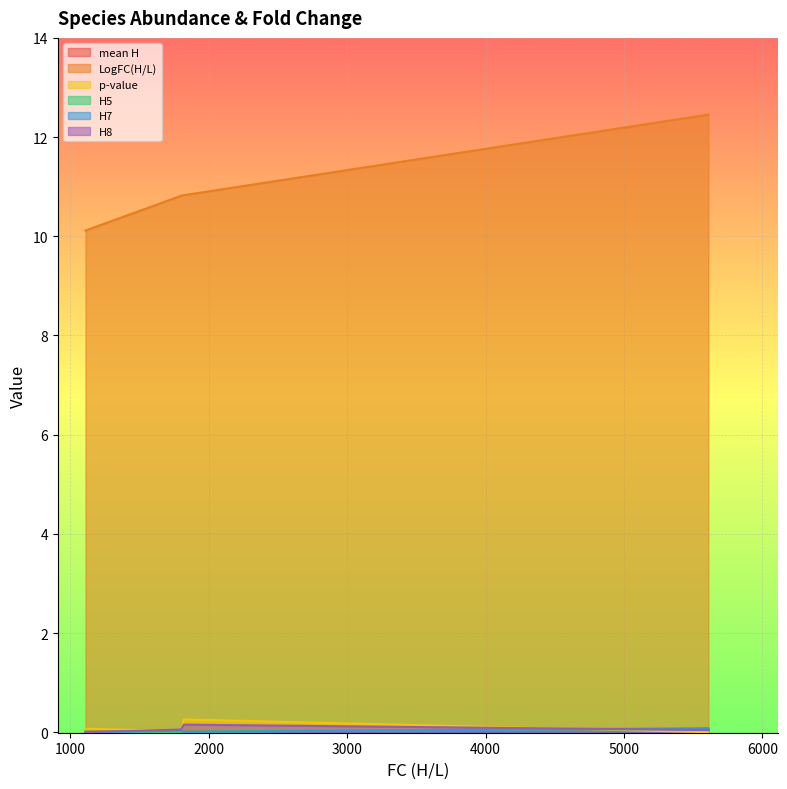

True or false: mean H has more than 1 interior local peaks.

False